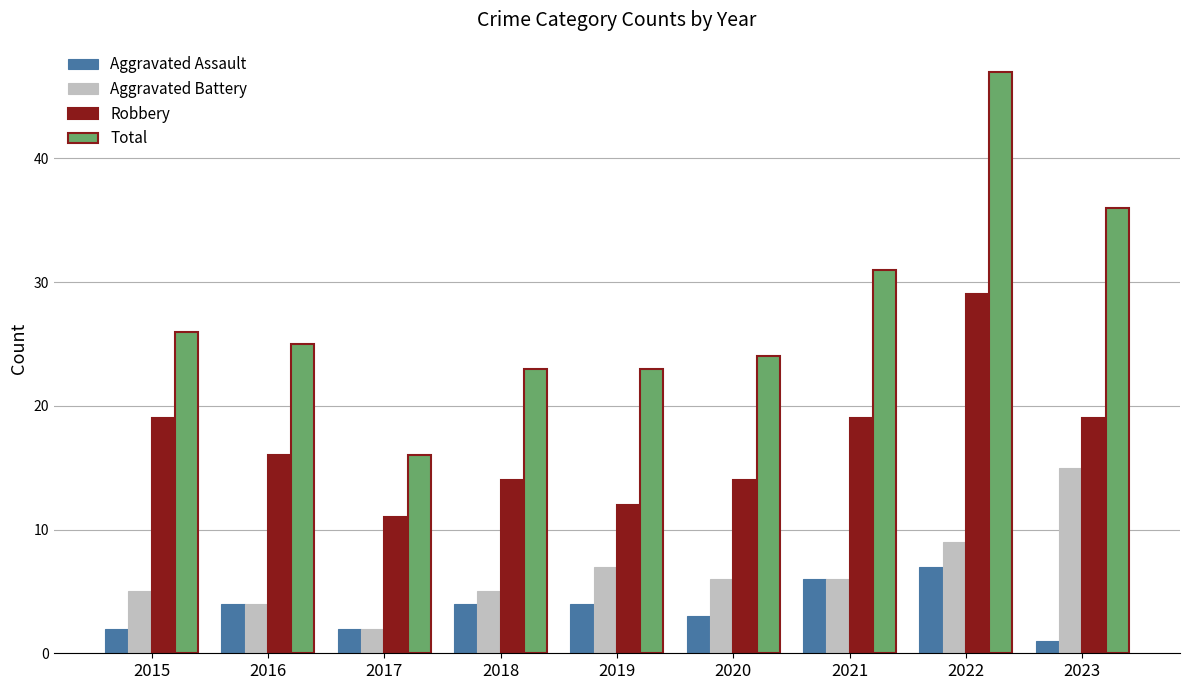

What is the maximum value shown in the chart?

47